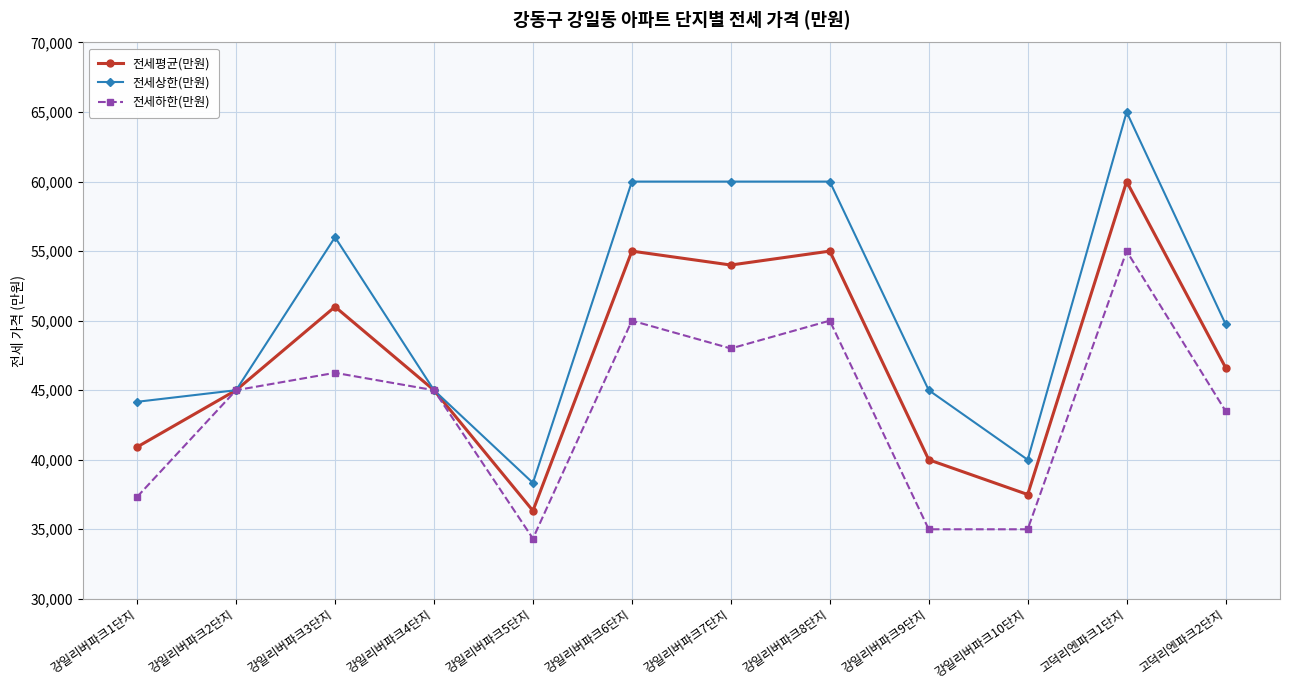

What value does the 전세하한(만원) series have at 강일리버파크7단지?

48000